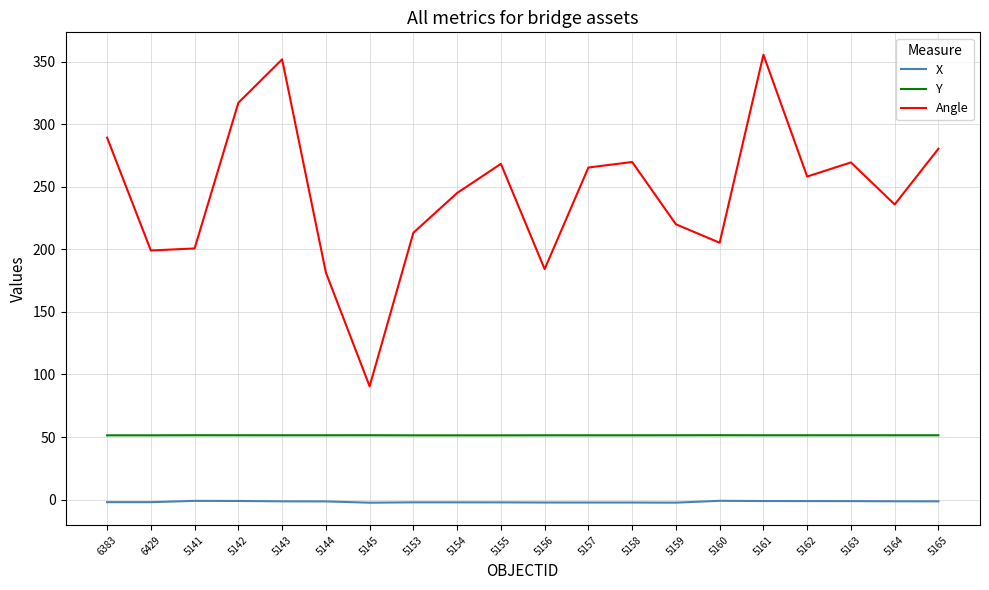

What position from the left is 6383?

1